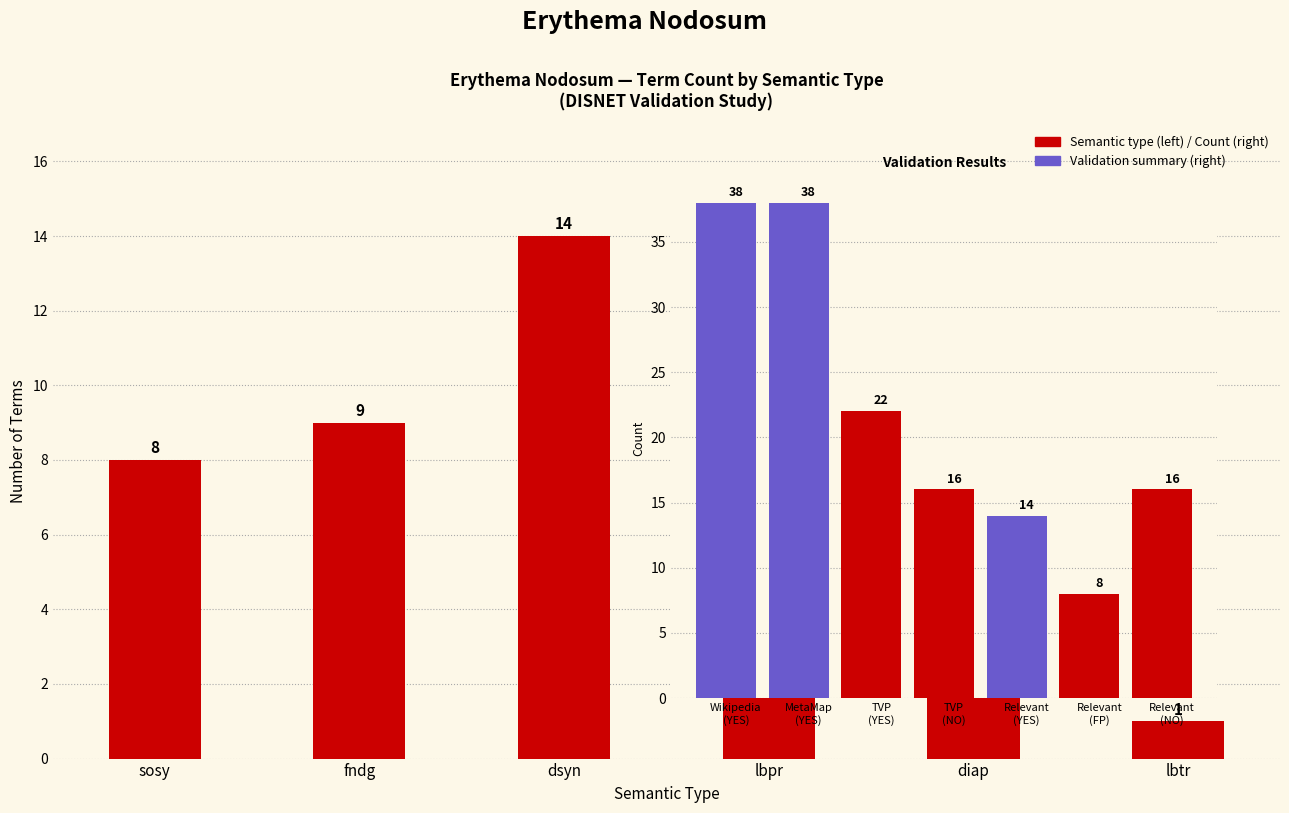

Read the value at sosy.

8